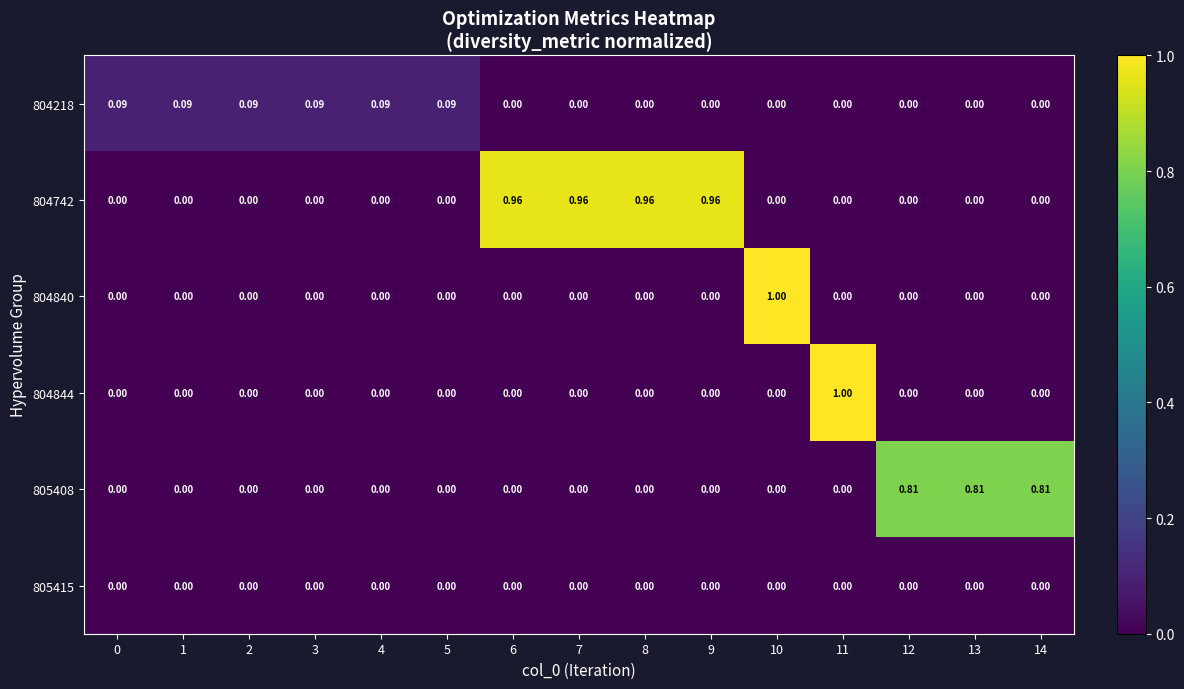

Which series has the largest total across all categories?

804742